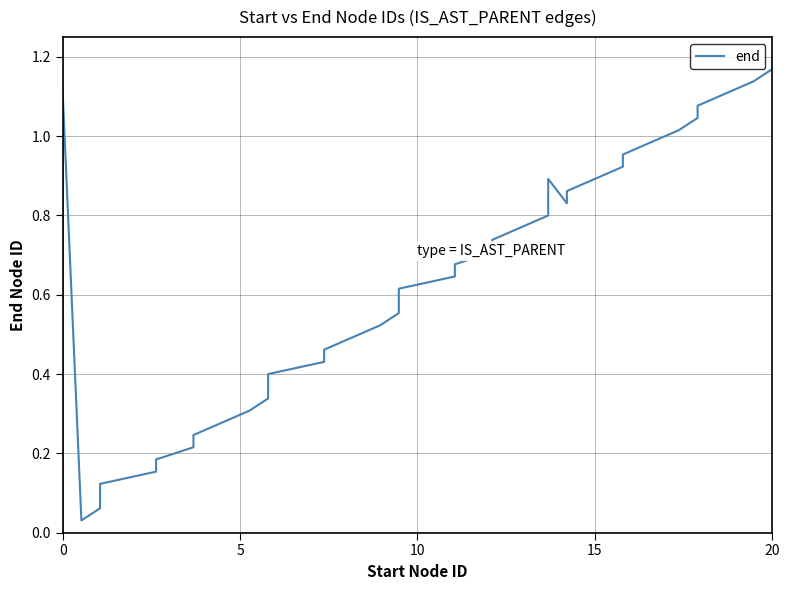

What is the difference between the maximum and minimum values?

1.2